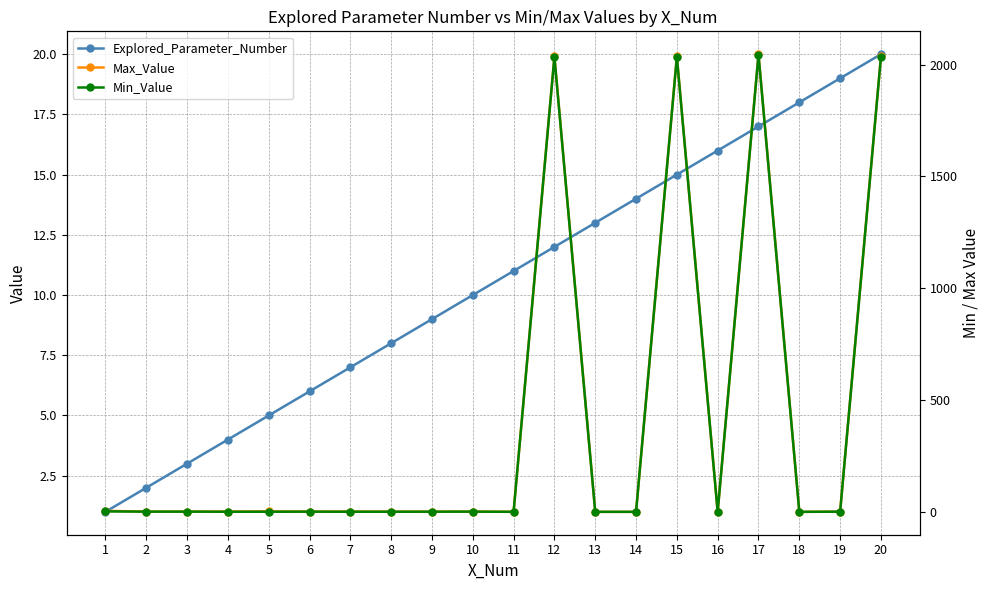

Which series has the largest range (max minus min)?

Max_Value